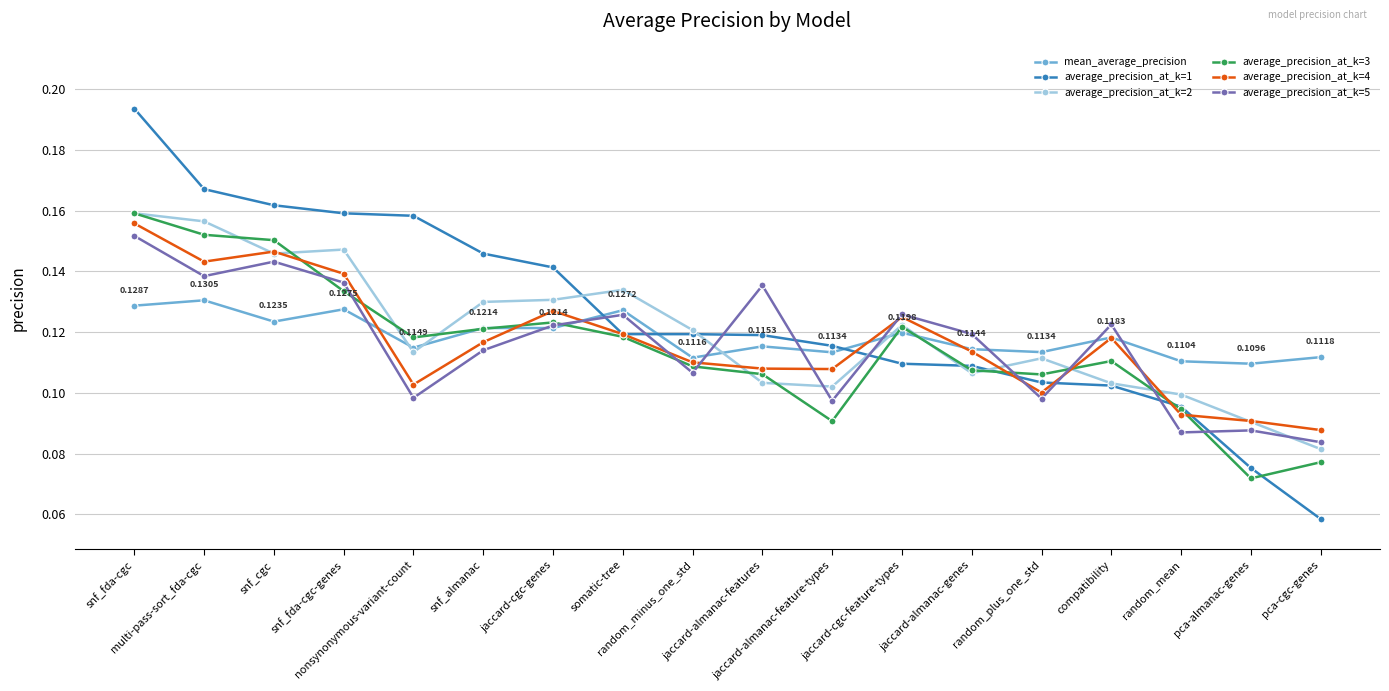

Which series has the largest range (max minus min)?

average_precision_at_k=1